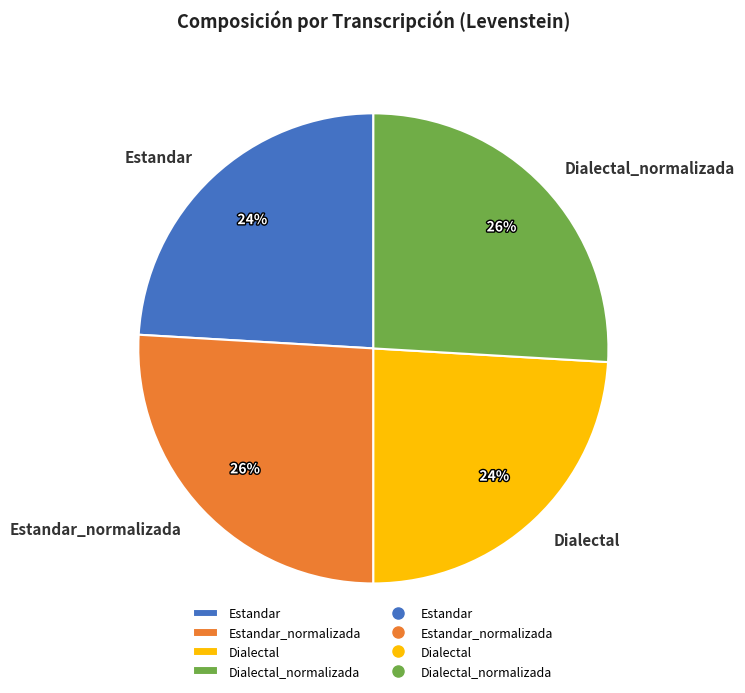

Does Estandar_normalizada account for over 50% of the chart?

No